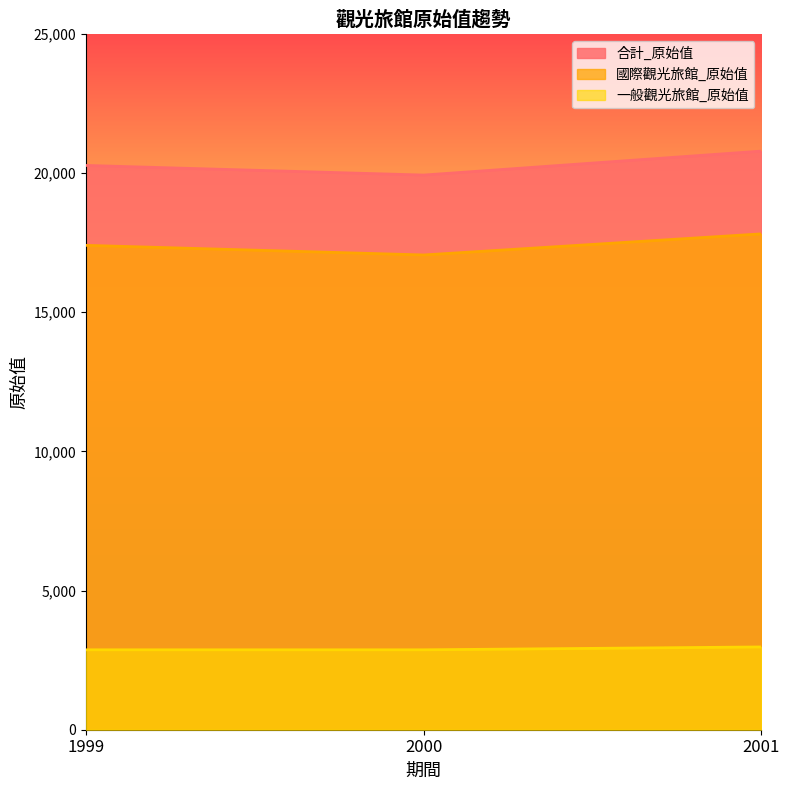

Between 2000 and 1999, which is larger?

1999